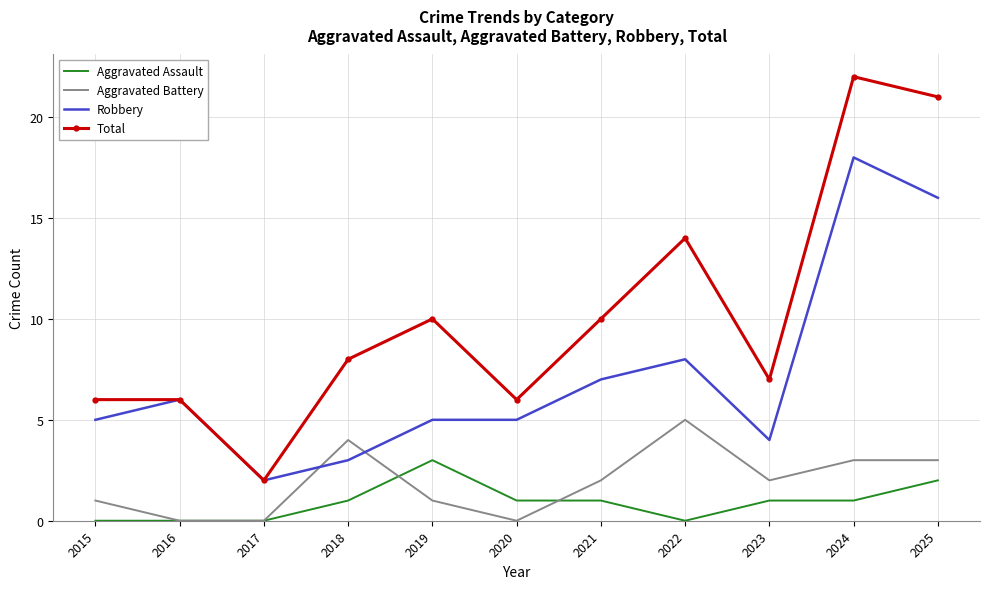

What is the approximate value of Total at 2020?

6